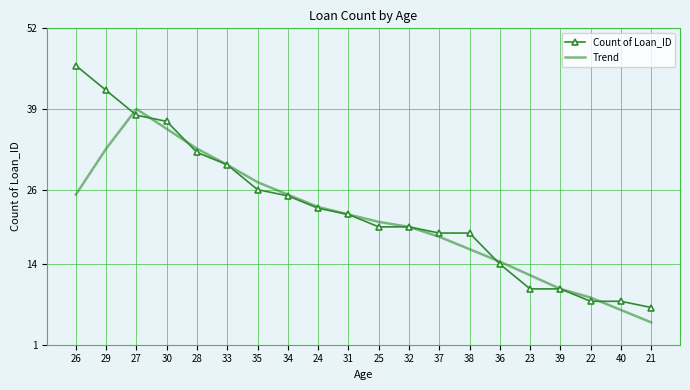

What is the difference between the Trend values at 34 and 28?

7.4